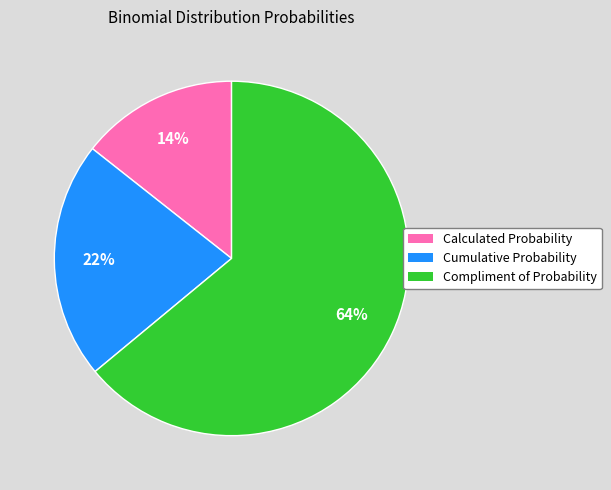

Is there a majority slice in this chart?

Yes